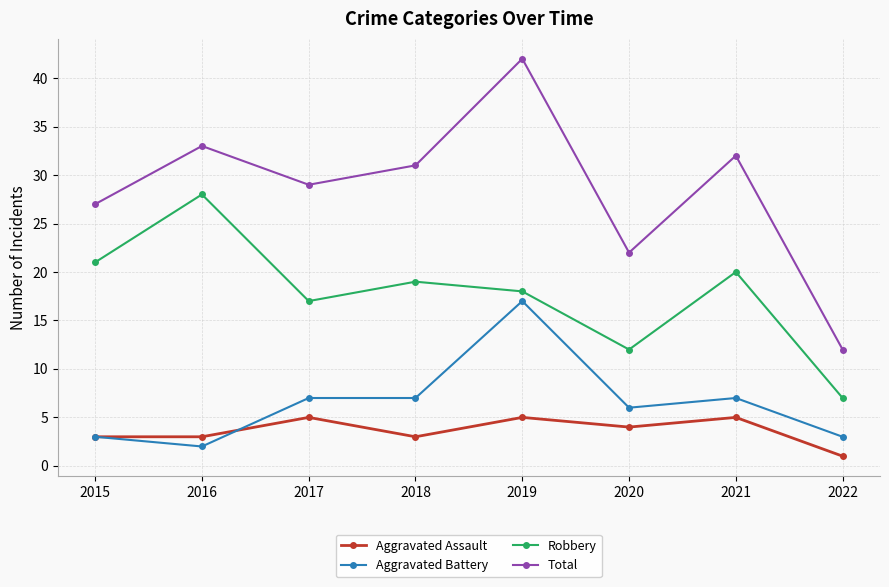

Rank the categories by Robbery value from lowest to highest.

2022, 2020, 2017, 2019, 2018, 2021, 2015, 2016